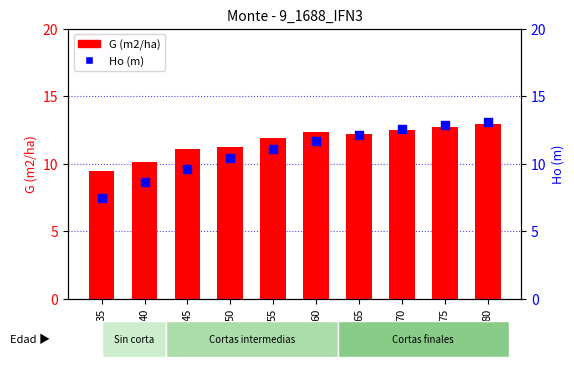

At how many categories does at least one series exceed 10?

9